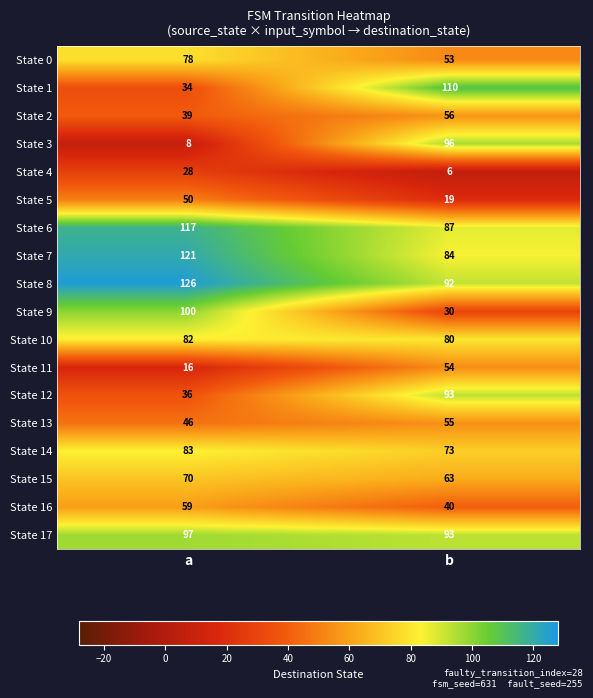

True or false: State 16 has a value of 59 at a.

True